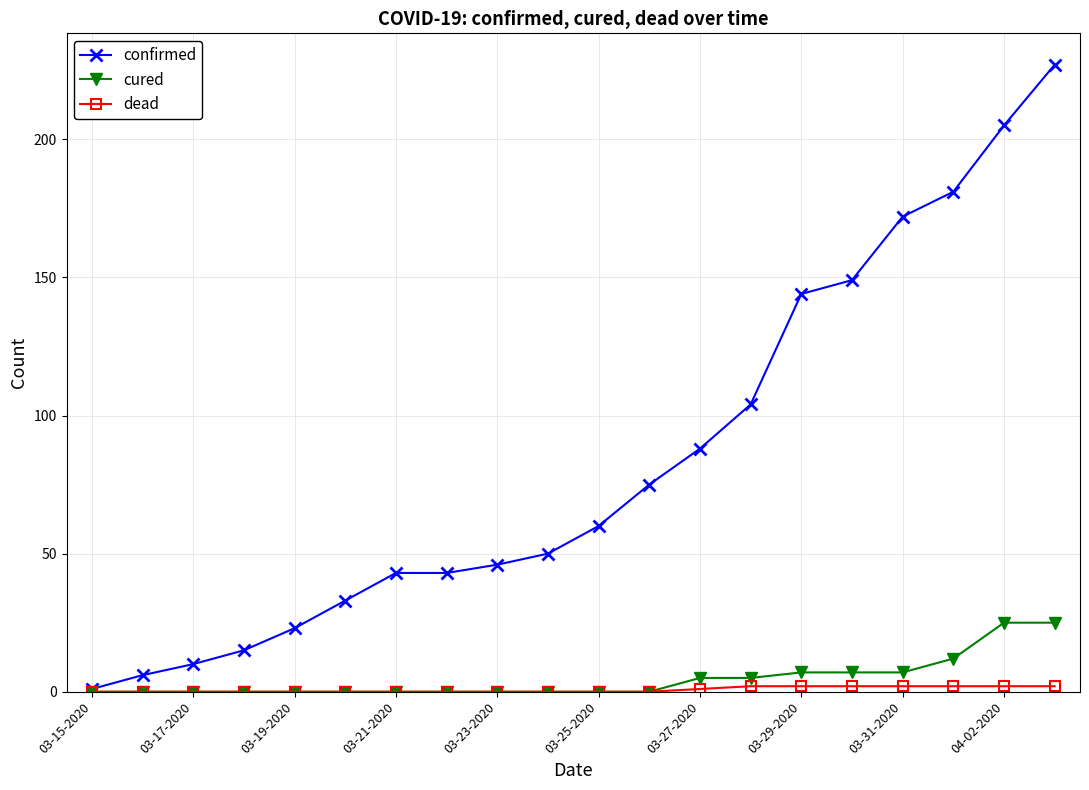

True or false: confirmed has more than 2 points higher than both neighbors.

False